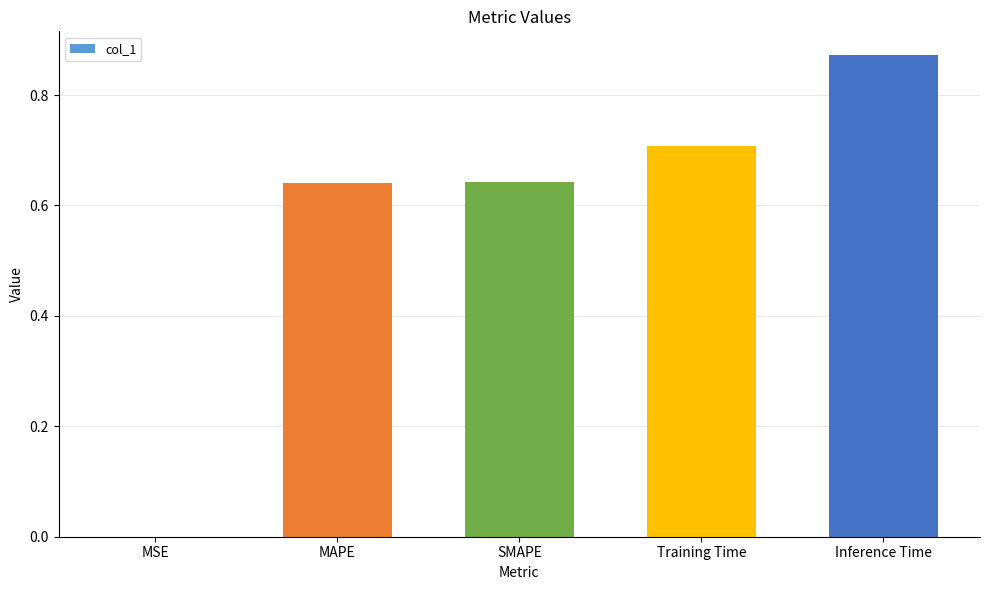

What is the sum of all values?

2.9